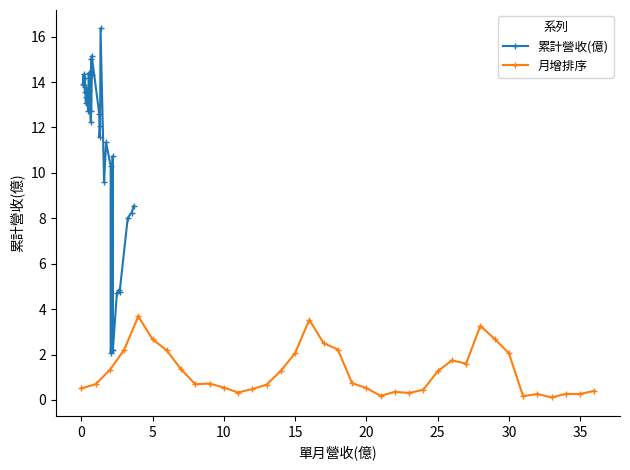

True or false: 累計營收(億) and 月增排序 cross at least once.

True